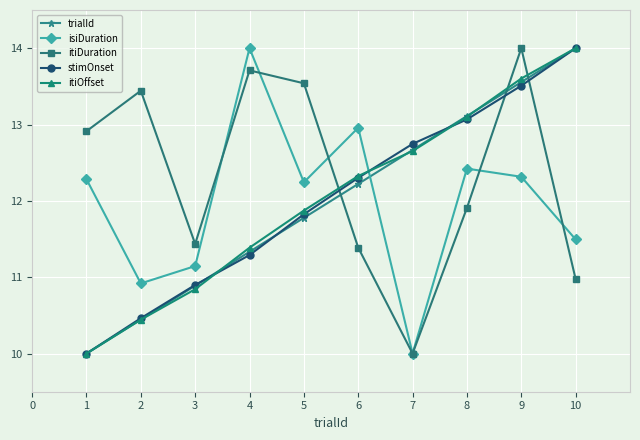

What is the value of the itiOffset point at the 8th from the left?

13.1